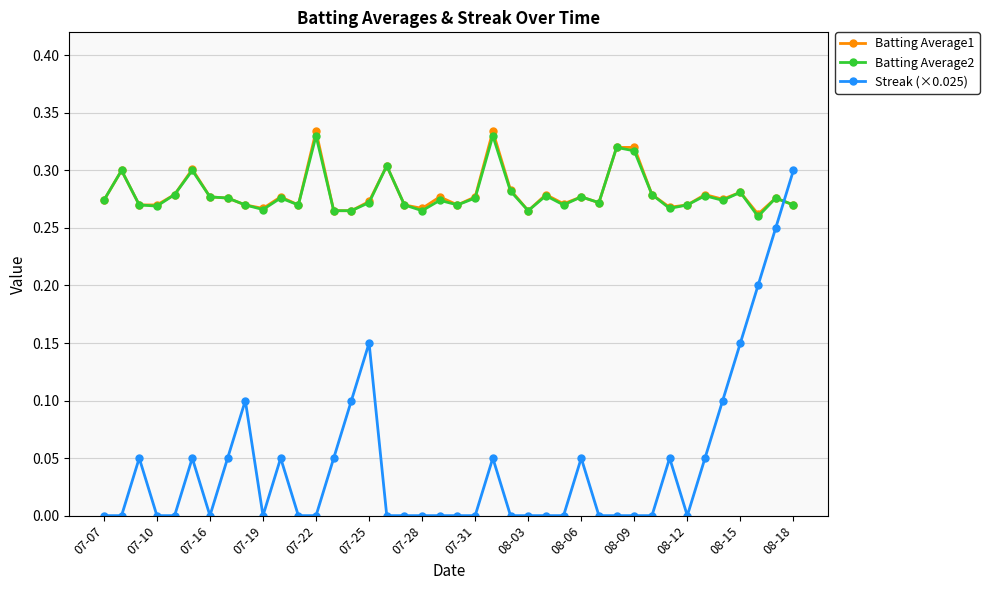

Which series has the widest spread of values?

Streak (×0.025)